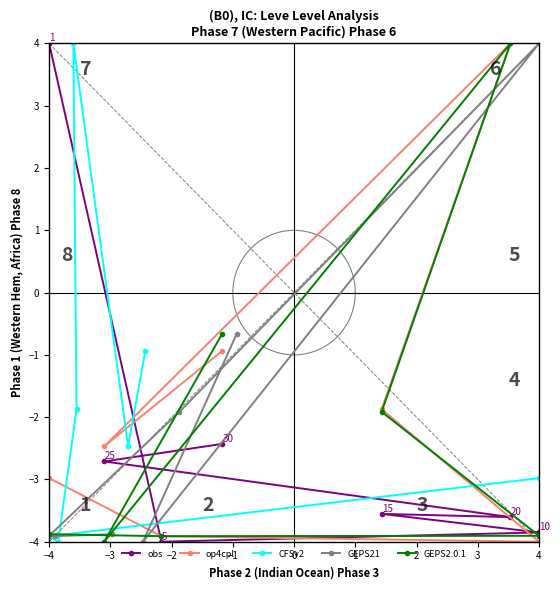

True or false: GEPS21 has a value of -3.9 at −4.

True